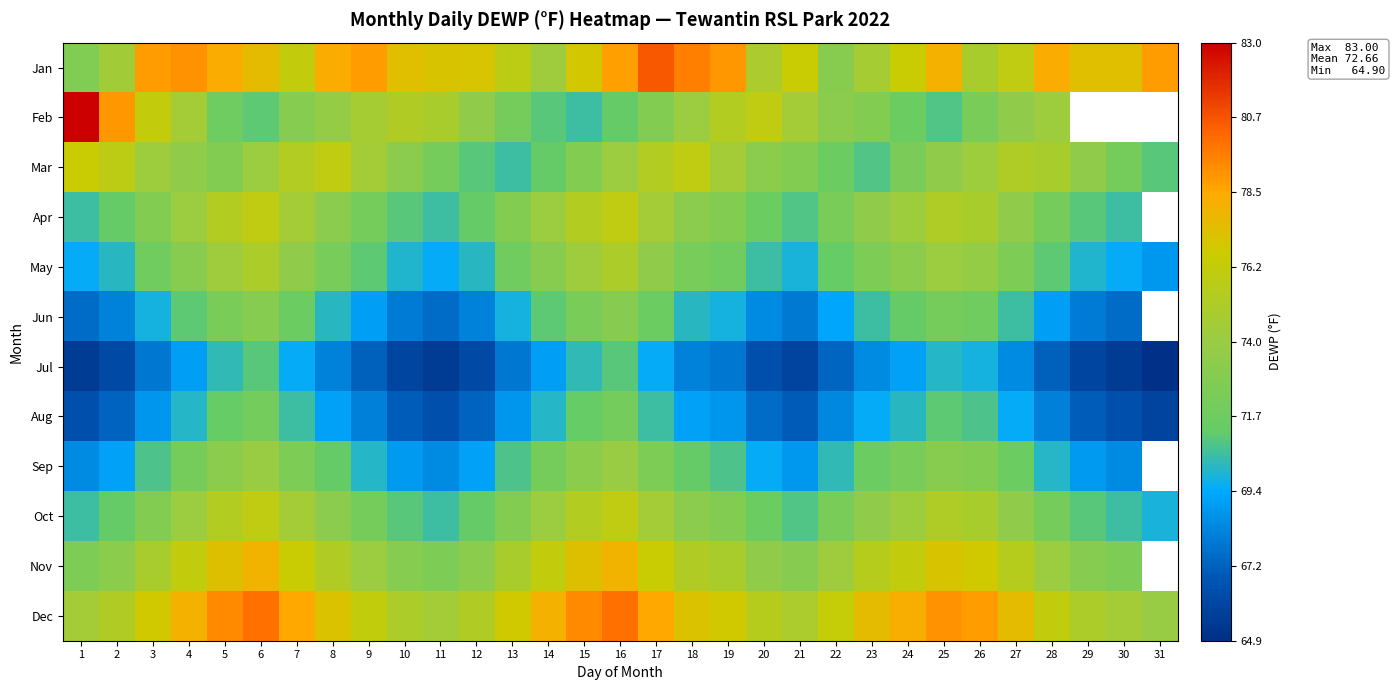

What is the difference between the Aug values at 17 and 5?

0.8